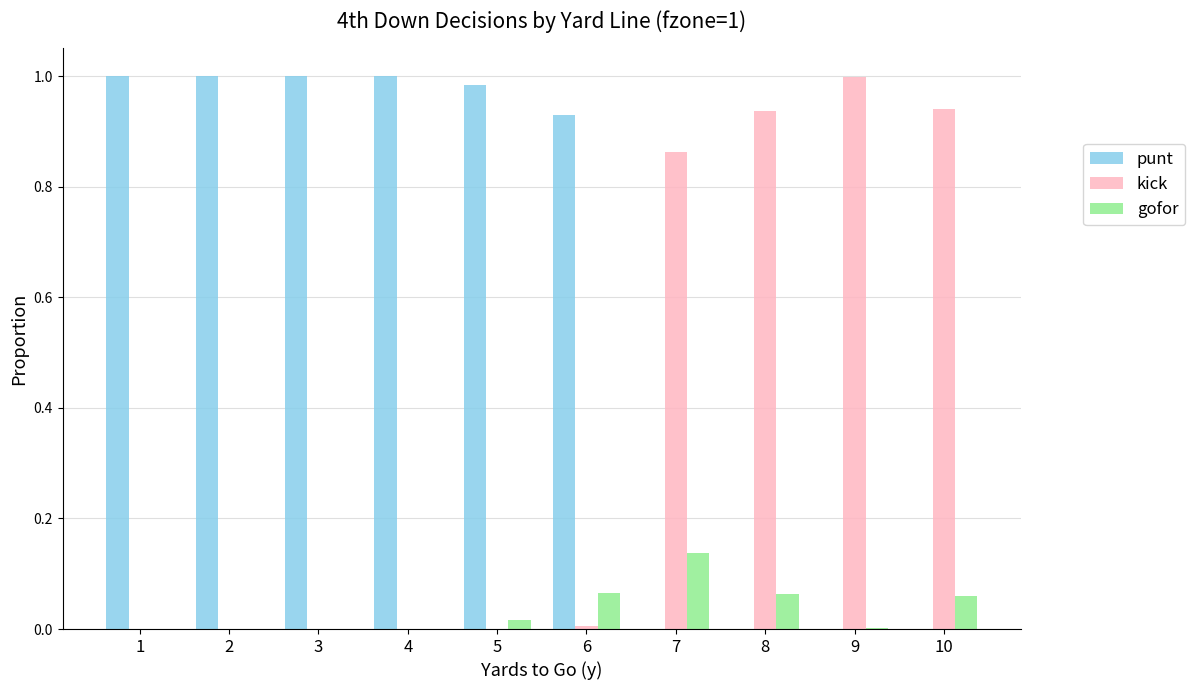

Between 4 and 7, which series saw the biggest shift?

punt